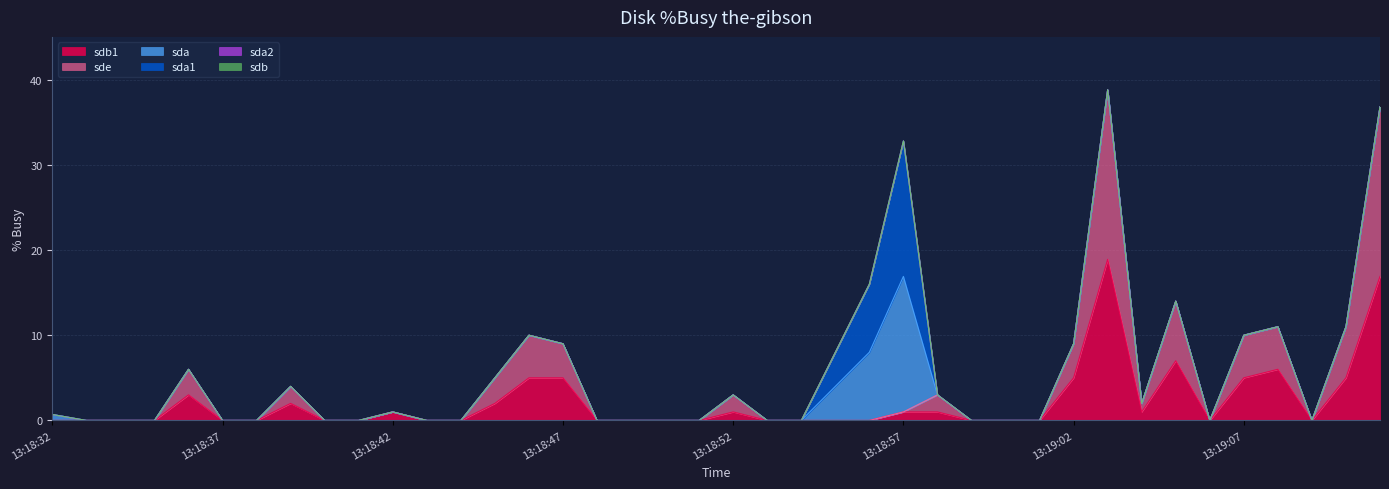

What value does the sdb1 series have at 13:19:02?

5.0